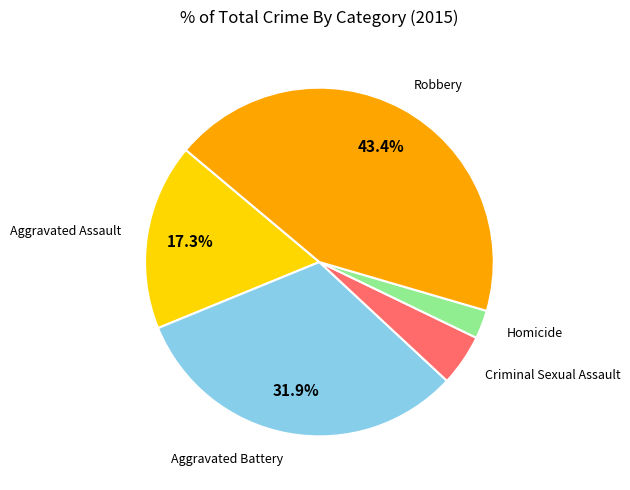

How many segments does this pie chart have?

5